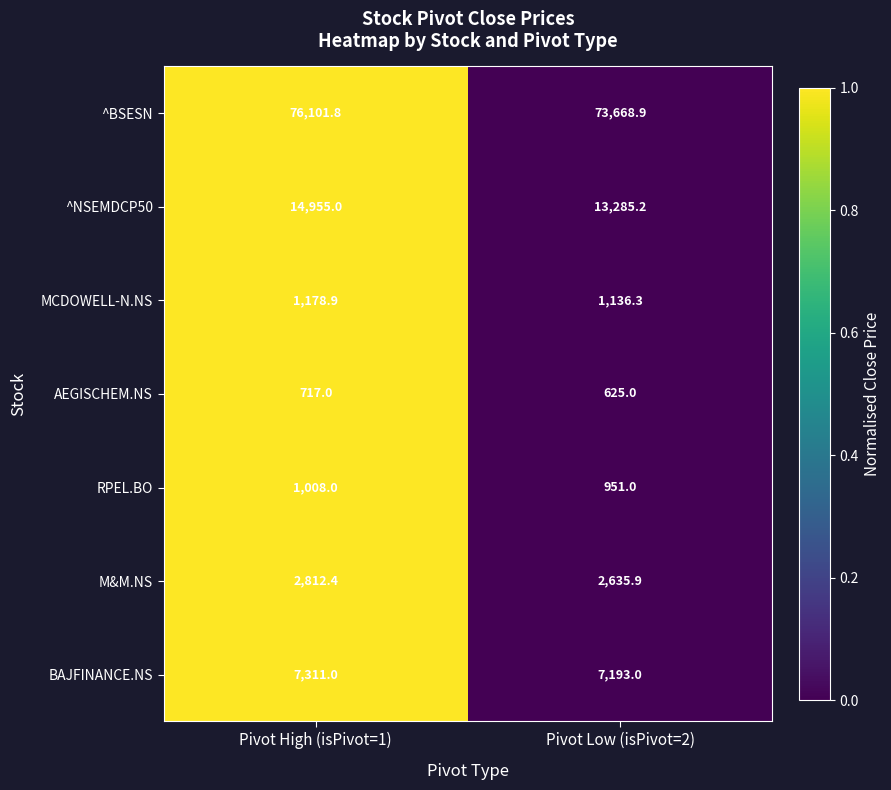

Which series has the largest total across all categories?

^BSESN